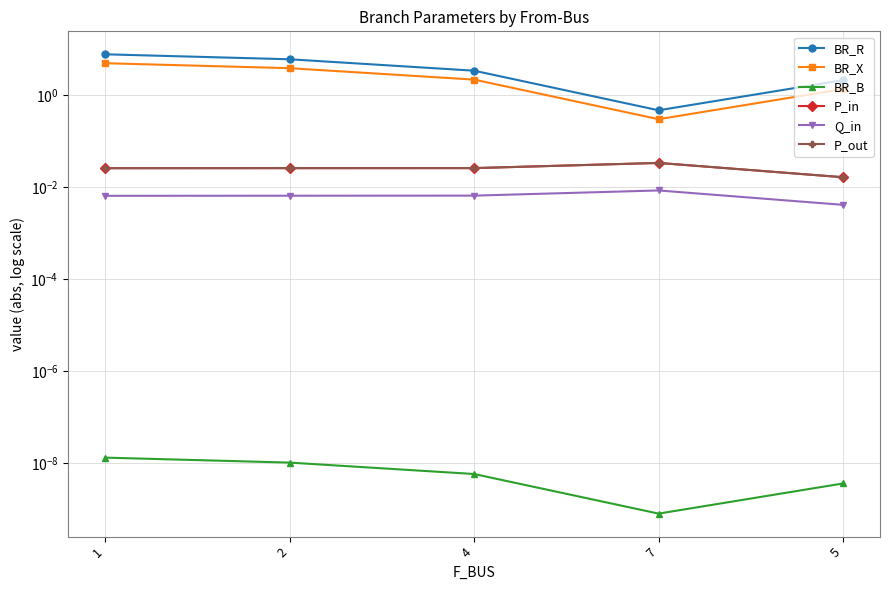

Which series has the largest range (max minus min)?

BR_R